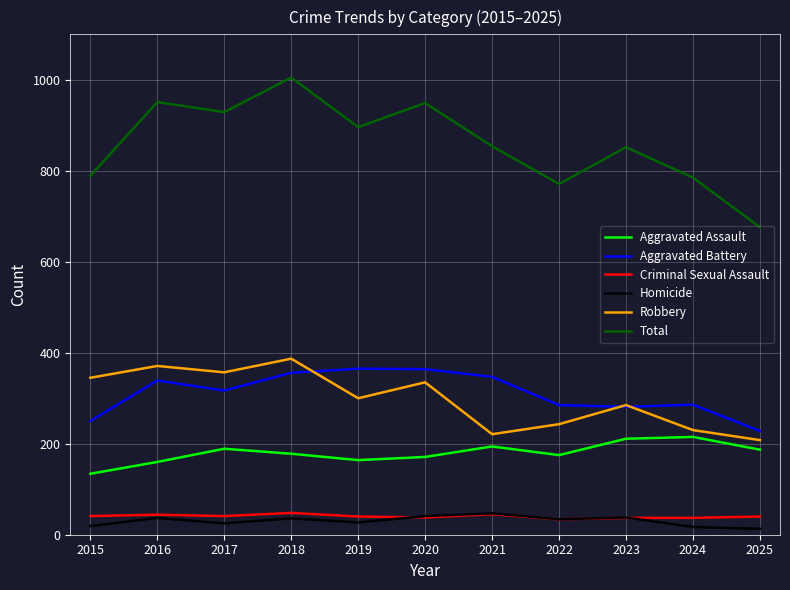

The Aggravated Battery series shows 364 at 2020. True or false?

True